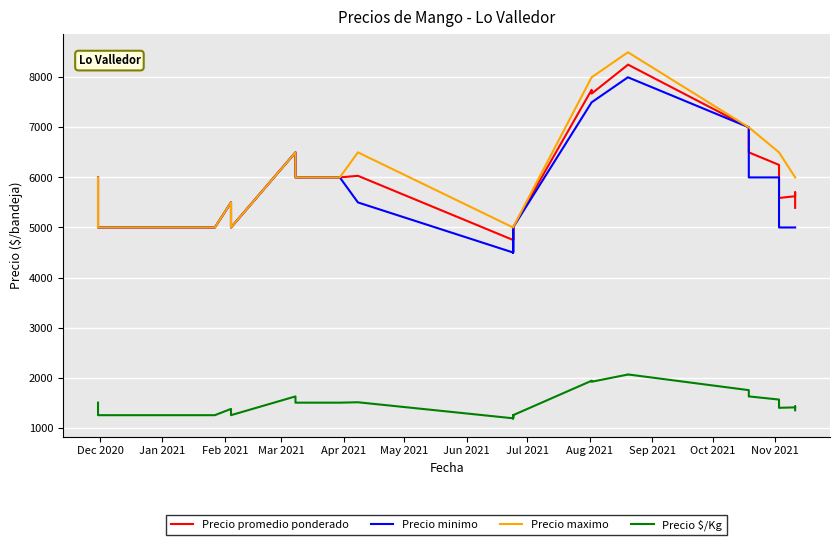

What is the sum of all Precio promedio ponderado values?

240680